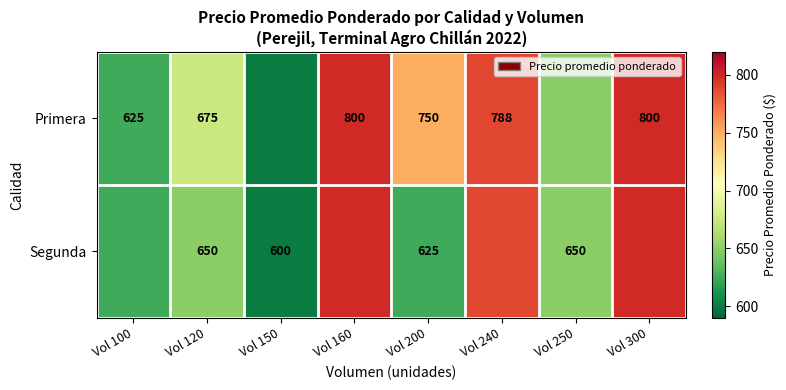

Is it true that Primera equals 788 at Vol 240?

True